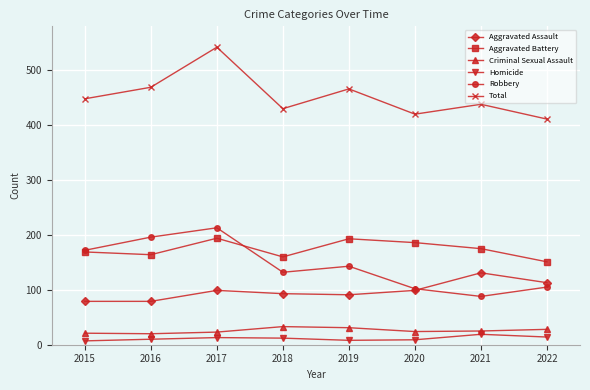

True or false: Total and Homicide intersect in this chart.

False